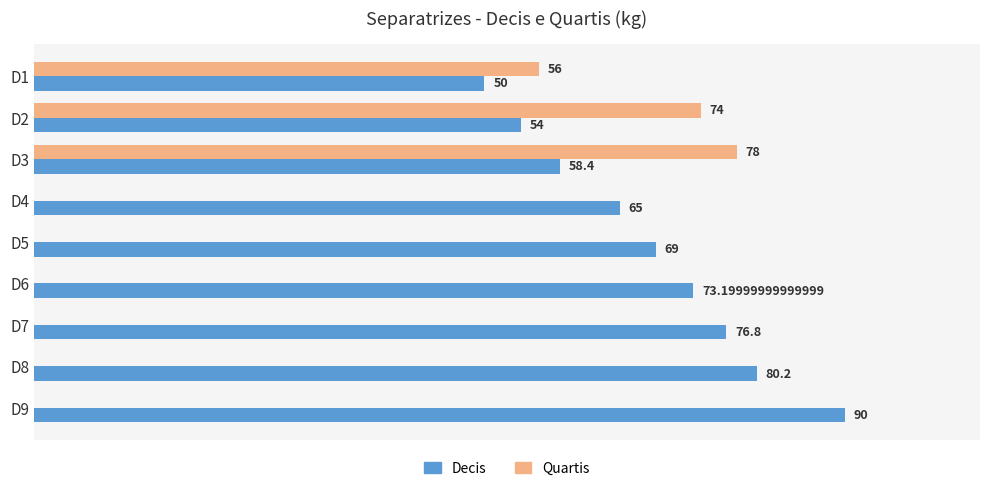

Is the value of Quartis at D7 greater than the value of Decis at D2?

No